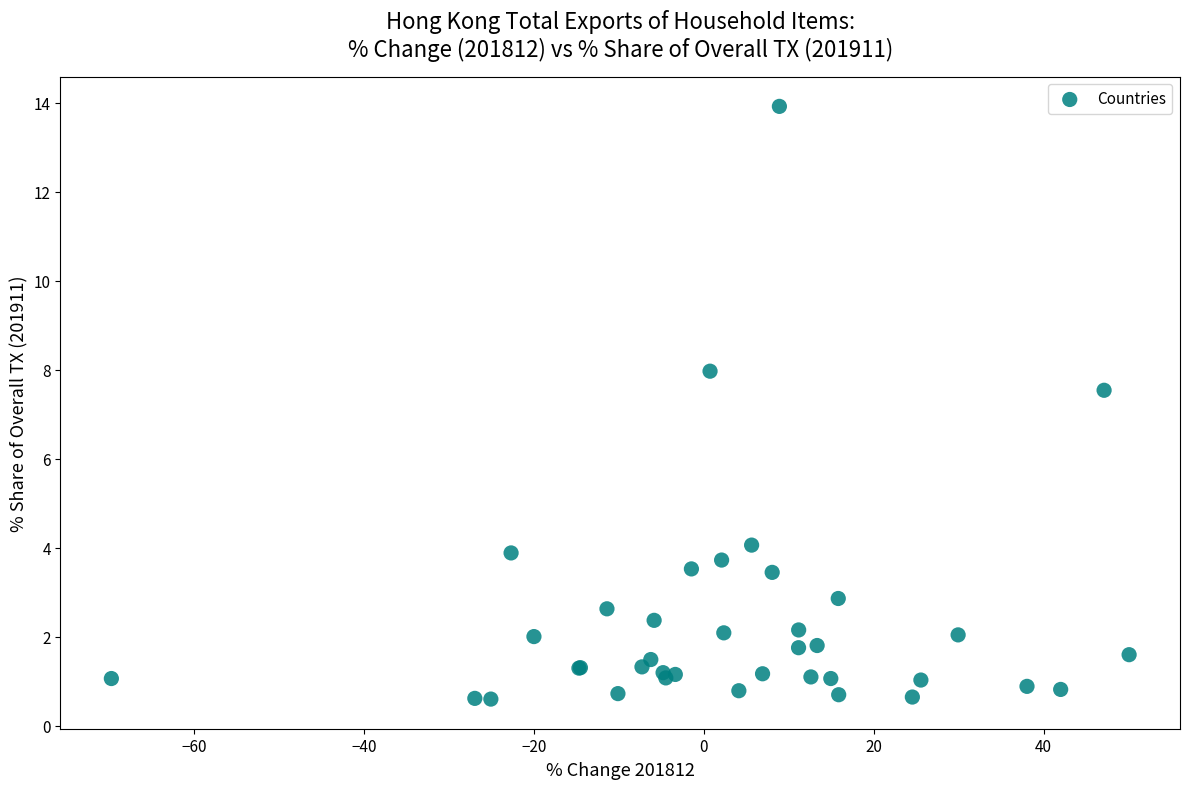

What Y value in the scatter plot is closest to 7?

7.5